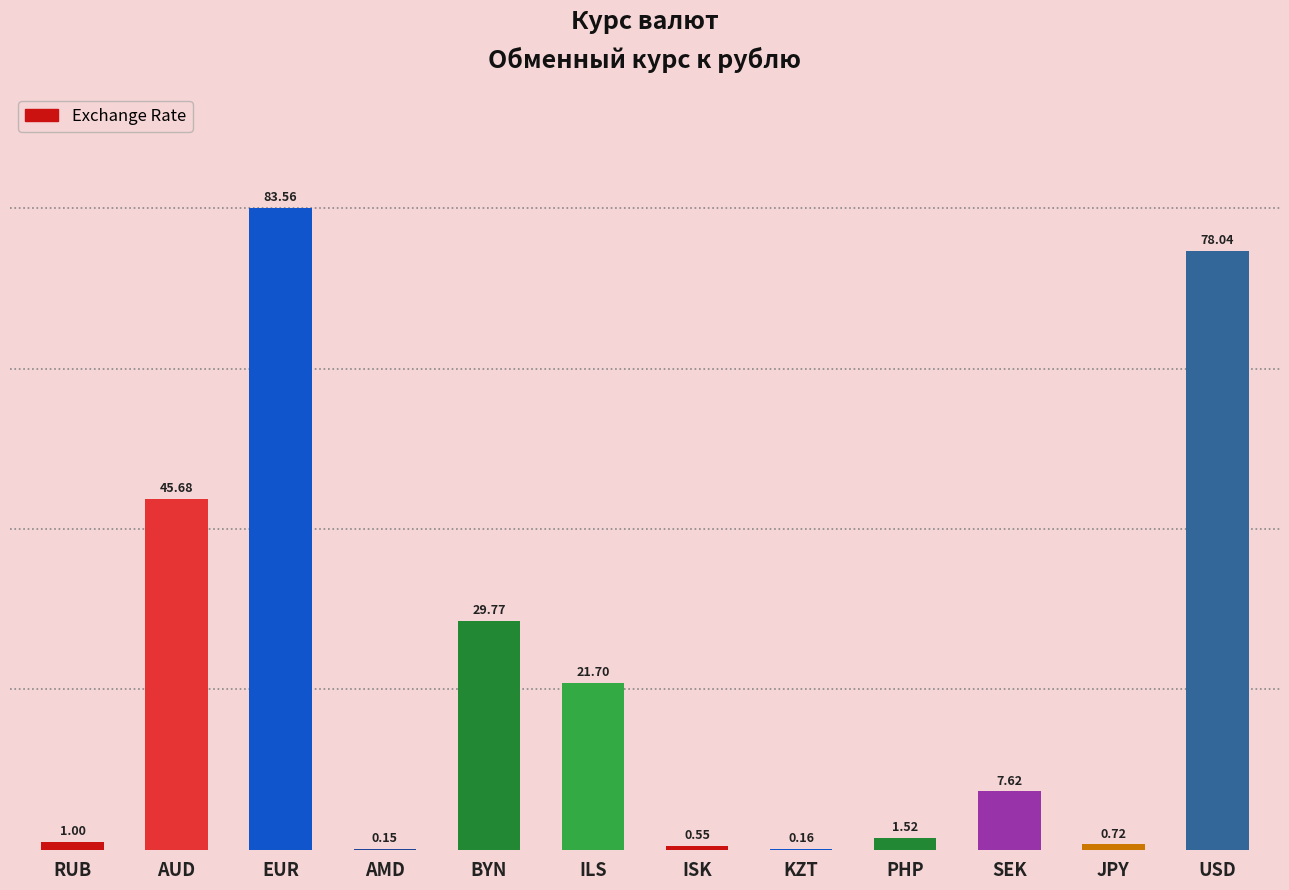

What value does the data have at EUR?

83.6